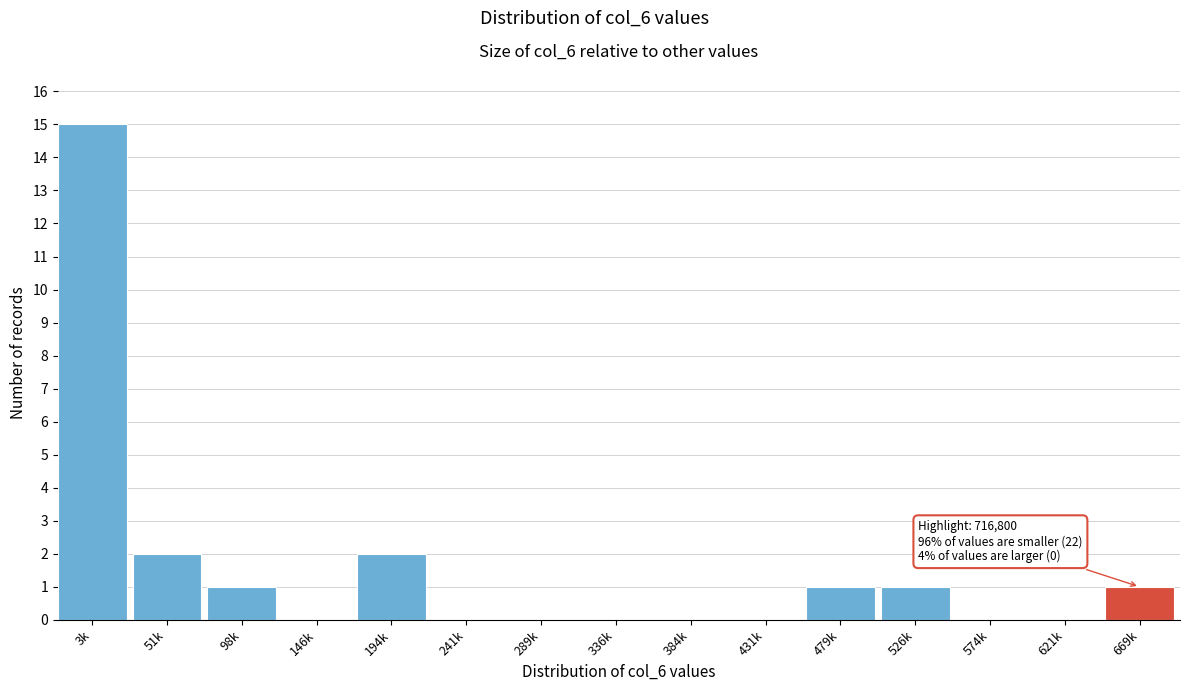

Reading left to right, transcribe all the data shown in this chart.

3k=15	51k=2	98k=1	146k=0	194k=2	241k=0	289k=0	336k=0	384k=0	431k=0	479k=1	526k=1	574k=0	621k=0	669k=1